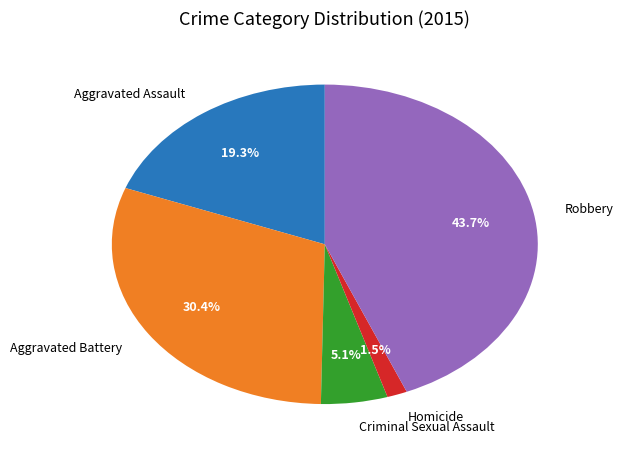

Is it true that Aggravated Assault is 13% of the pie?

False